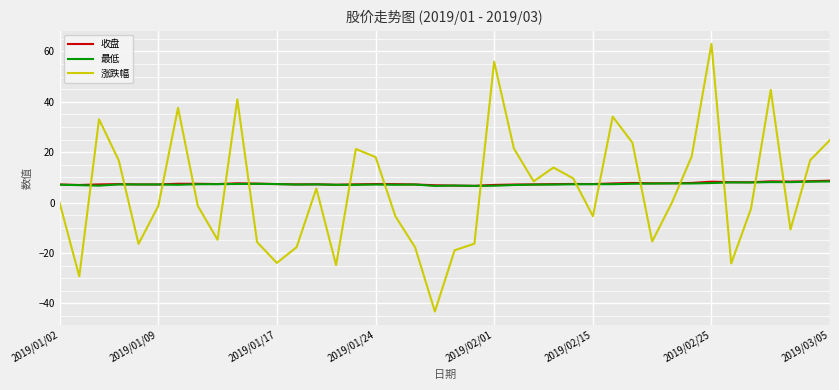

Which series has the largest range (max minus min)?

涨跌幅